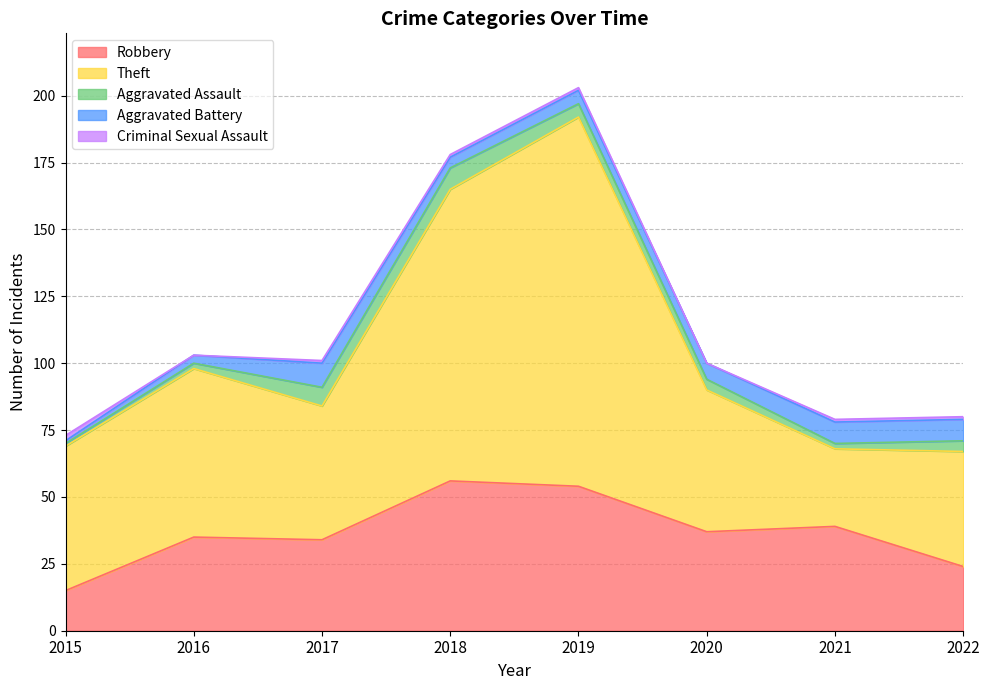

Does the chart have visible grid lines?

Yes